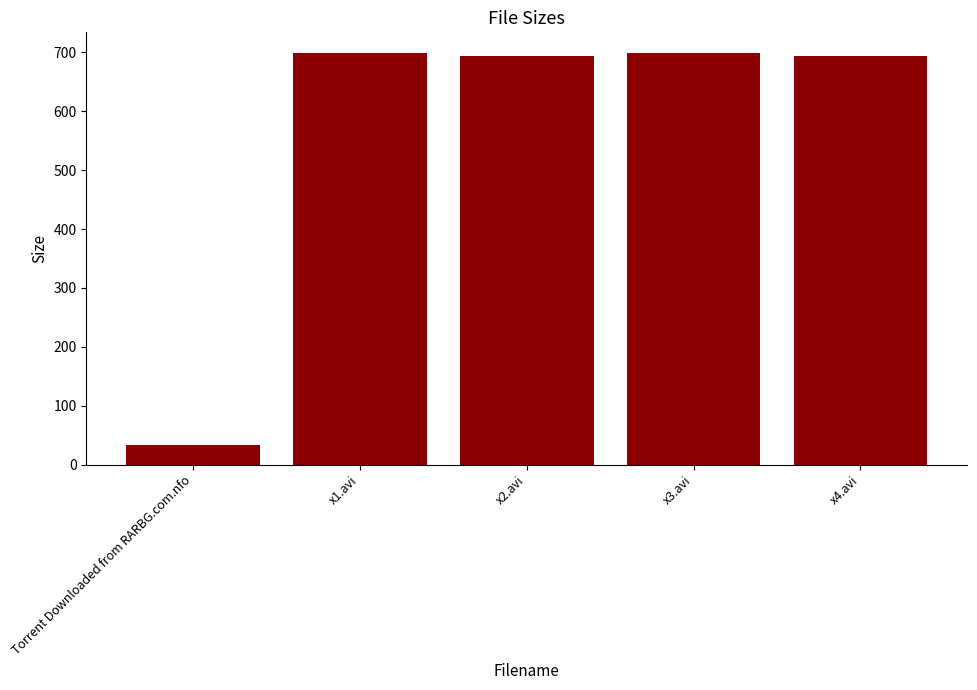

What is the value of the 5th bar from the left?

694.4